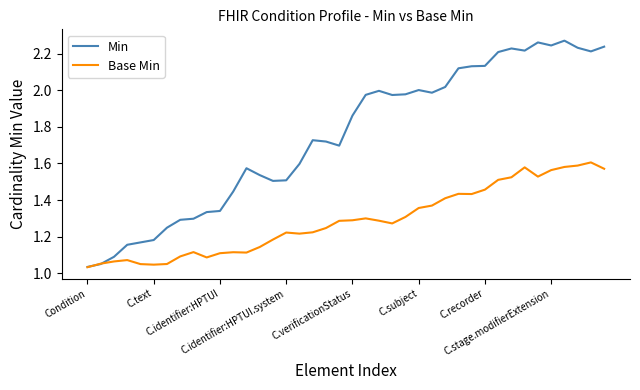

List the series in order of their overall mean, highest first.

Min, Base Min